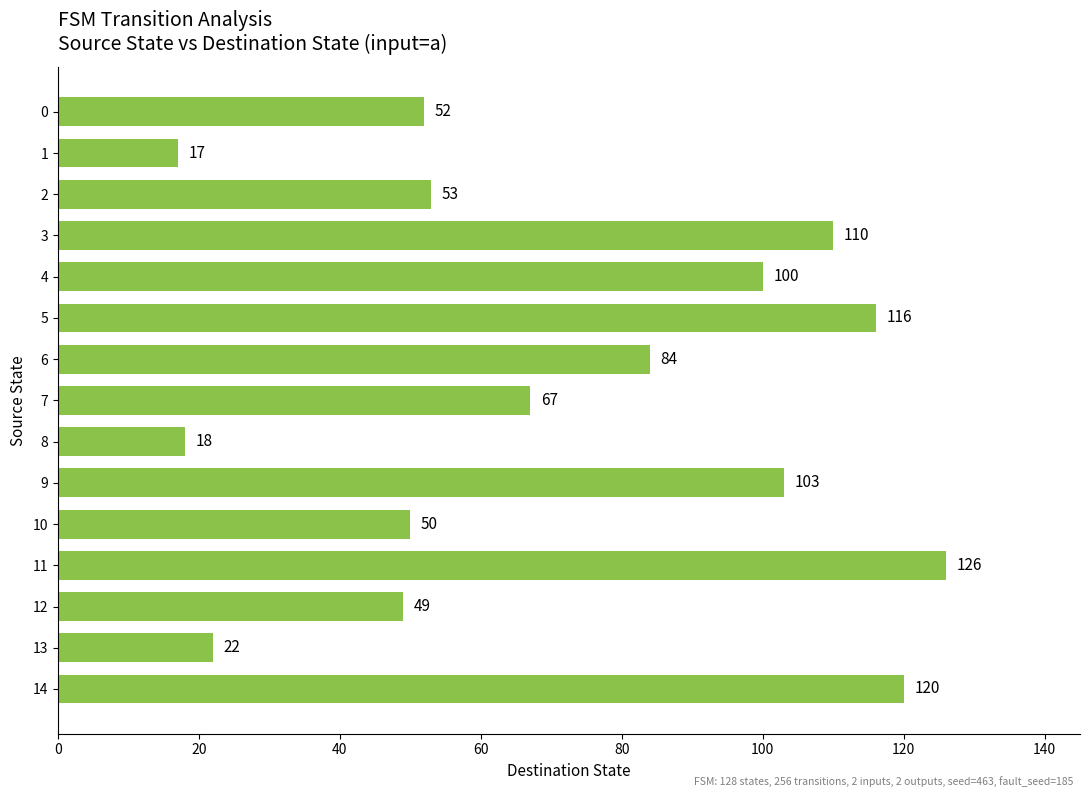

Where is the data nearest to the value 71?

7